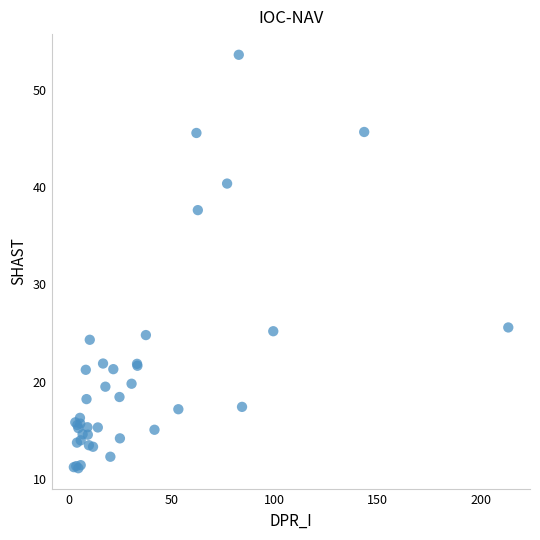

What Y value in the scatter plot is closest to 32?

37.6